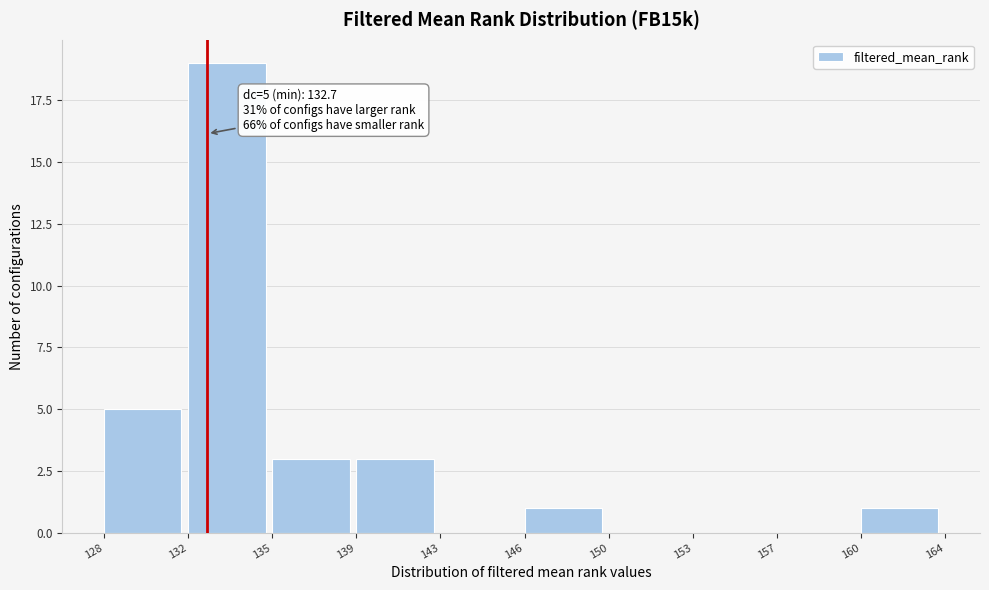

Reading right to left, what are all the values shown in this chart?

160=1	157=0	153=0	150=0	146=1	143=0	139=3	135=3	132=19	128=5